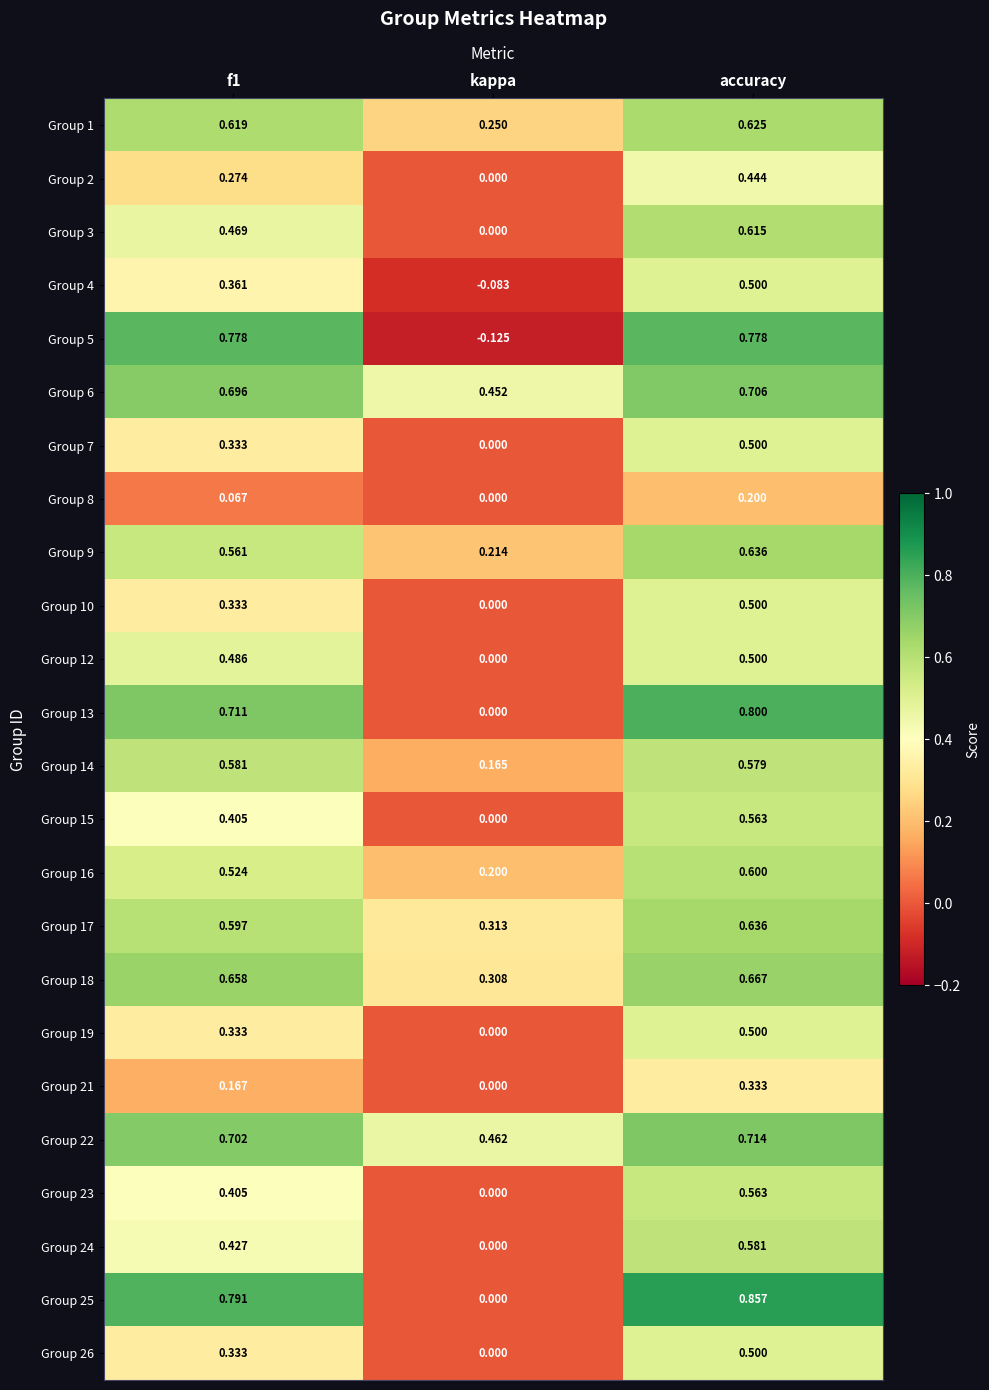

At which label does Group 17 reach its minimum?

kappa